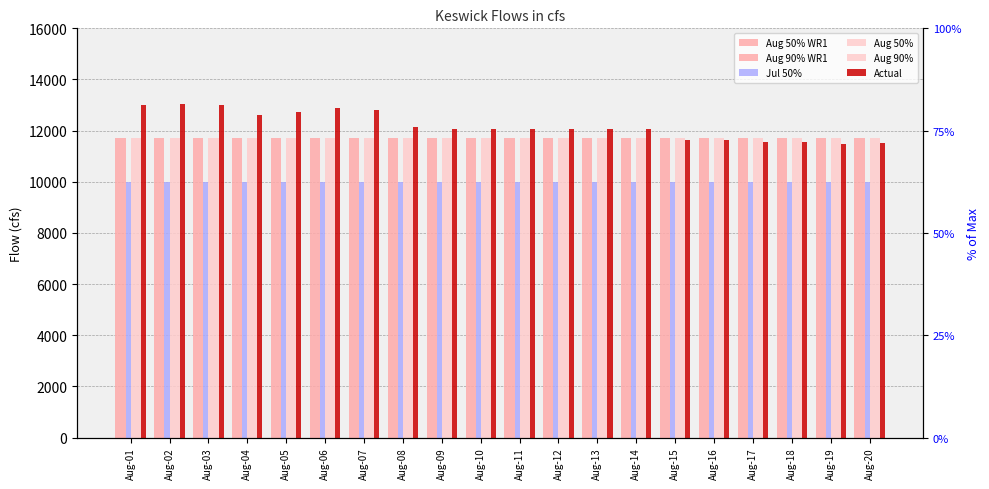

Are the bars grouped side by side (vs. stacked)?

Yes